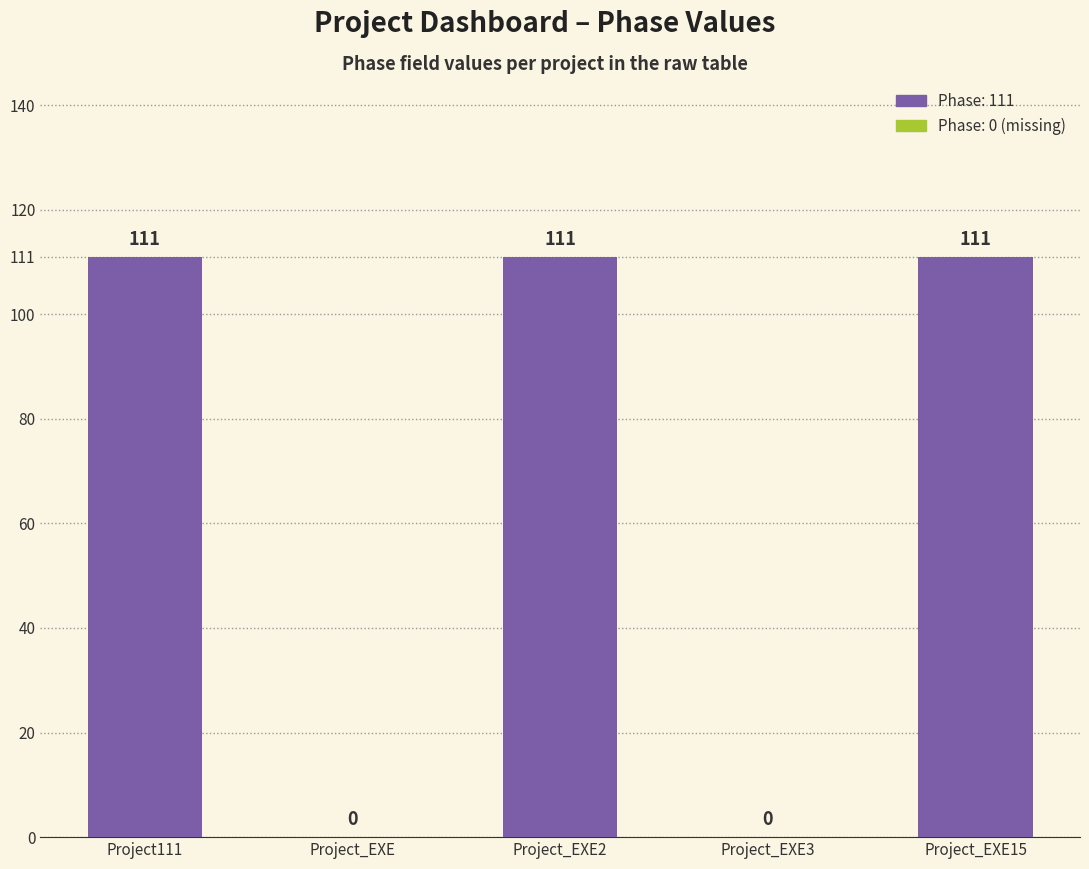

Reading left to right, list all the values displayed in this chart.

Project111=111	Project_EXE=0	Project_EXE2=111	Project_EXE3=0	Project_EXE15=111